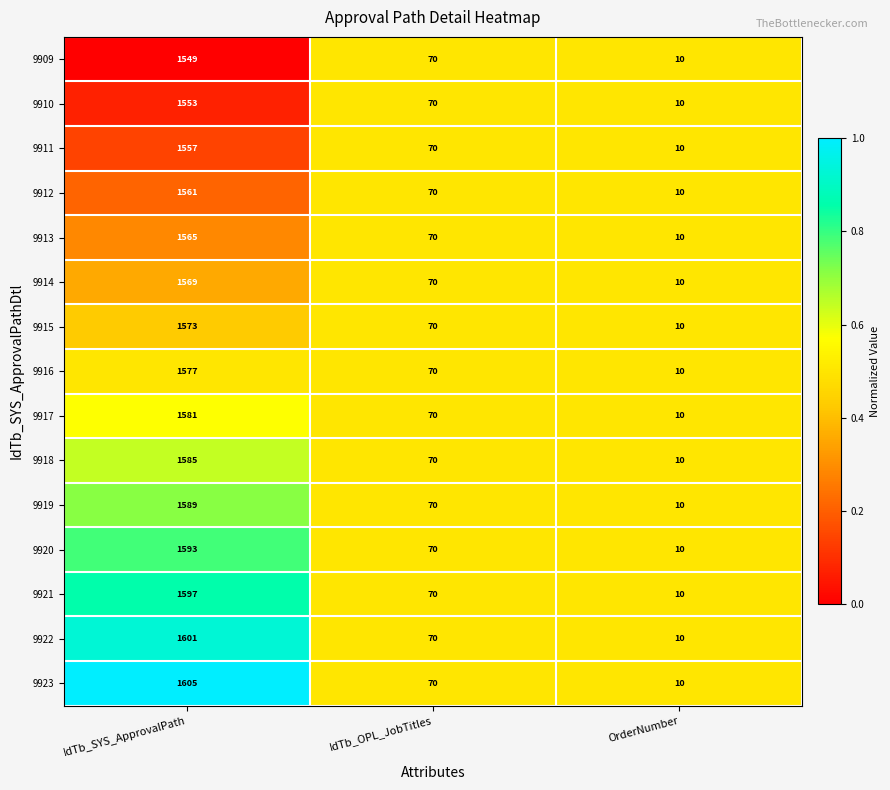

Which series has the widest spread of values?

9923